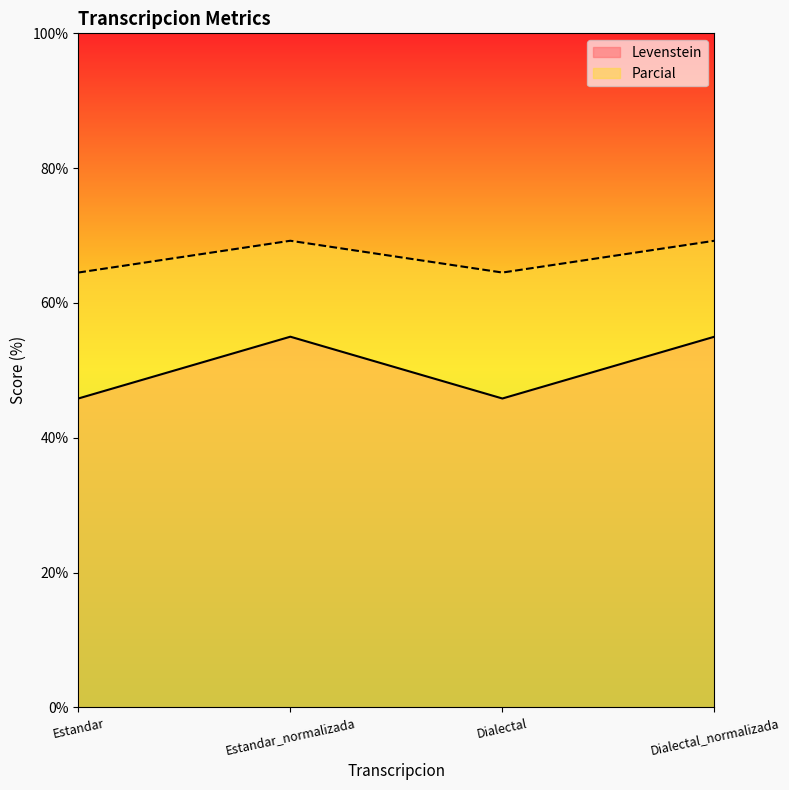

How many lines are shown in the chart?

2